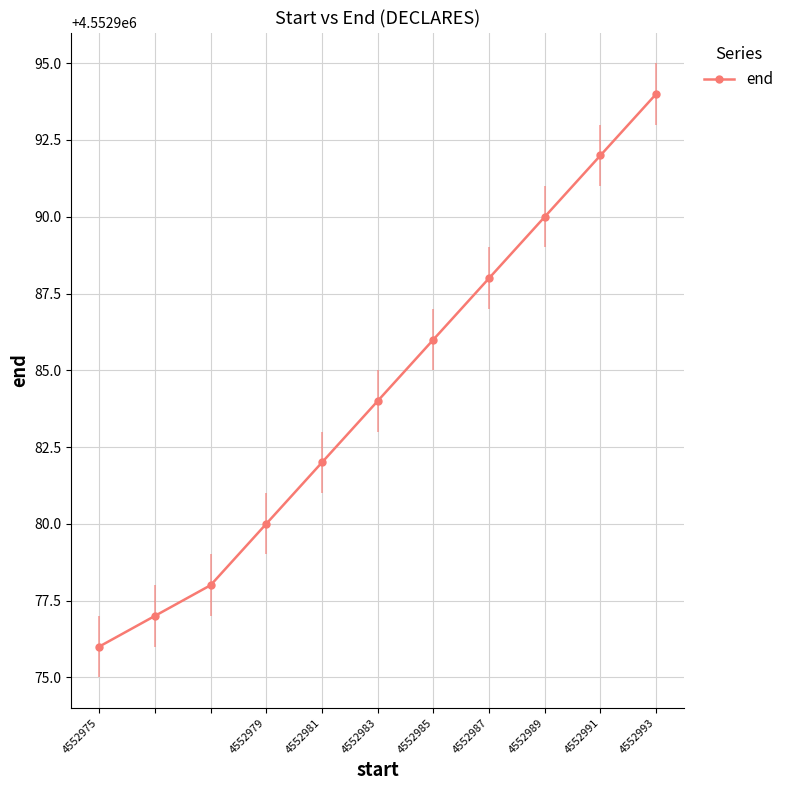

Is this an area chart (filled region under the line)?

No